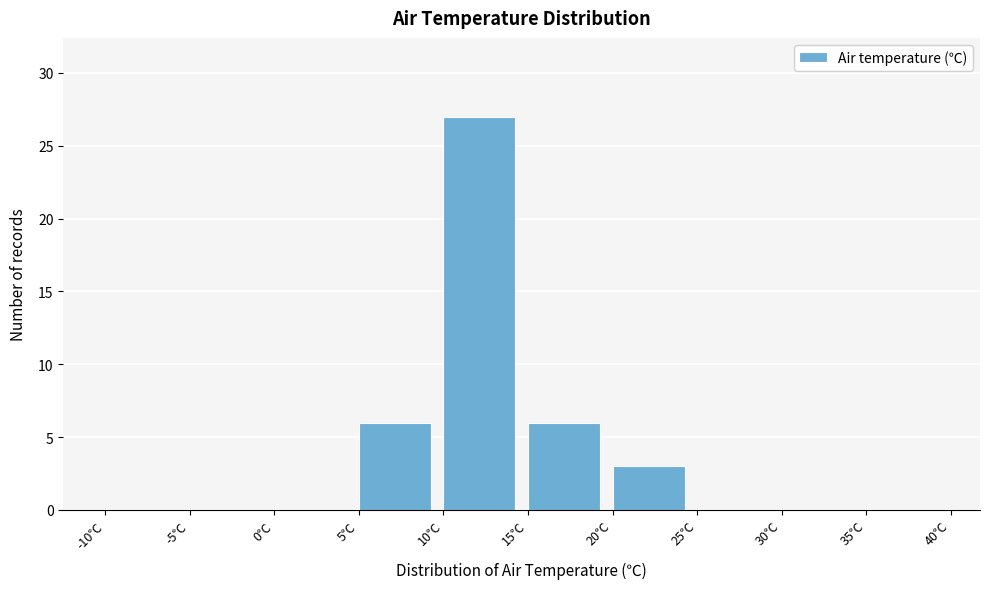

Which range on the x-axis has the tallest bar?

10 to 15